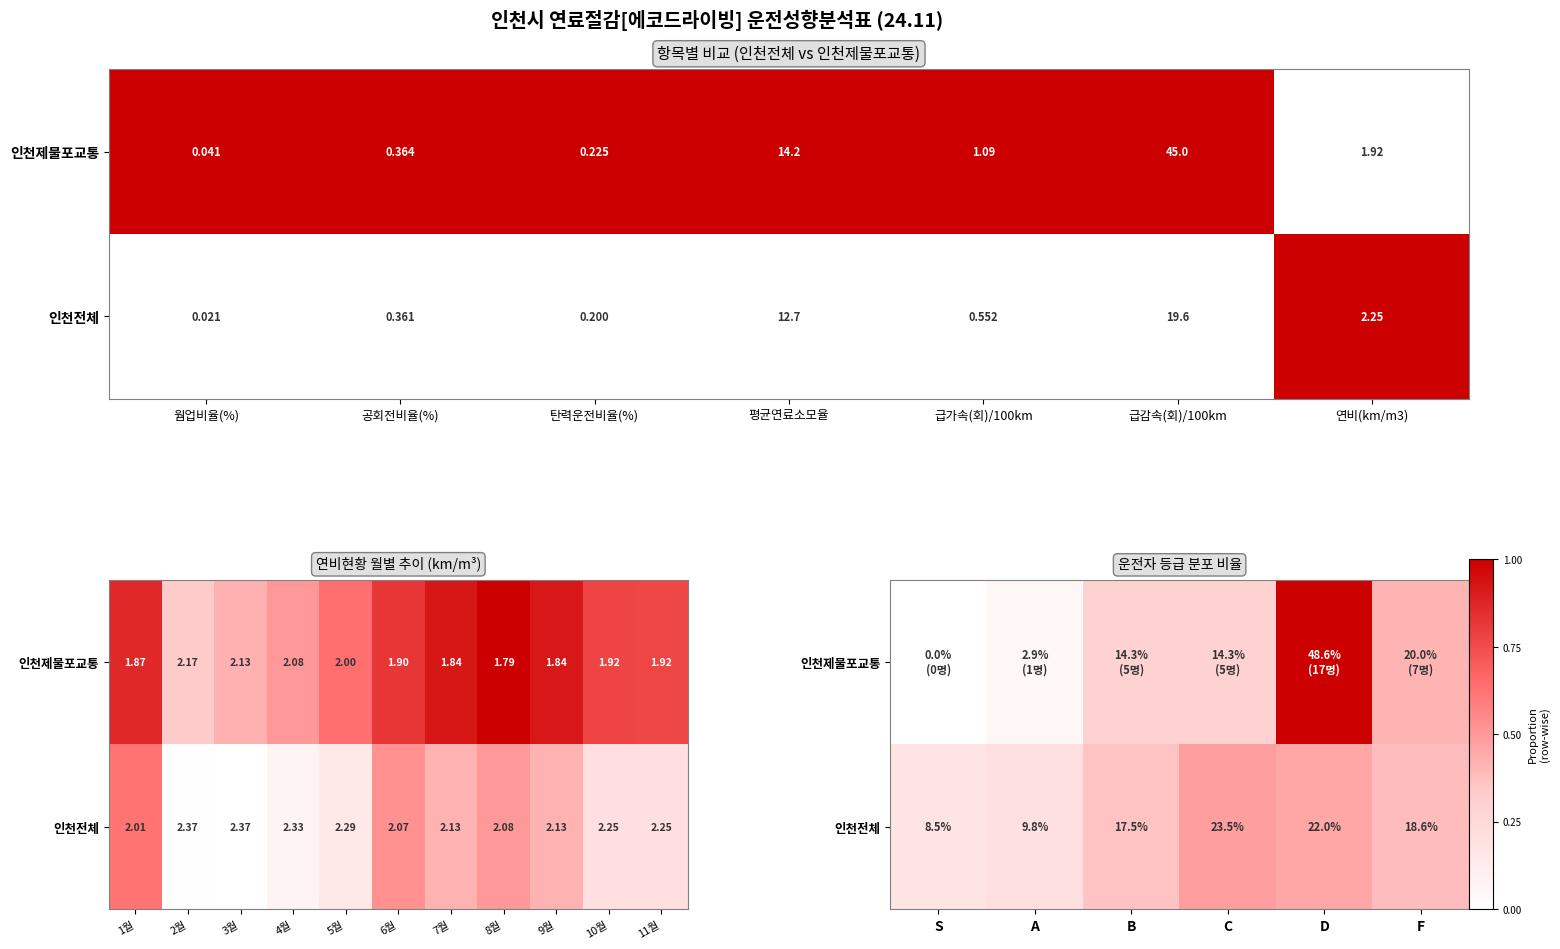

Which has a higher value, 탄력운전비율(%) or 급감속(회)/100km?

급감속(회)/100km